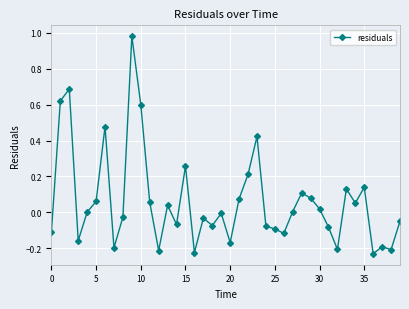

What is the sum of all values?

2.5